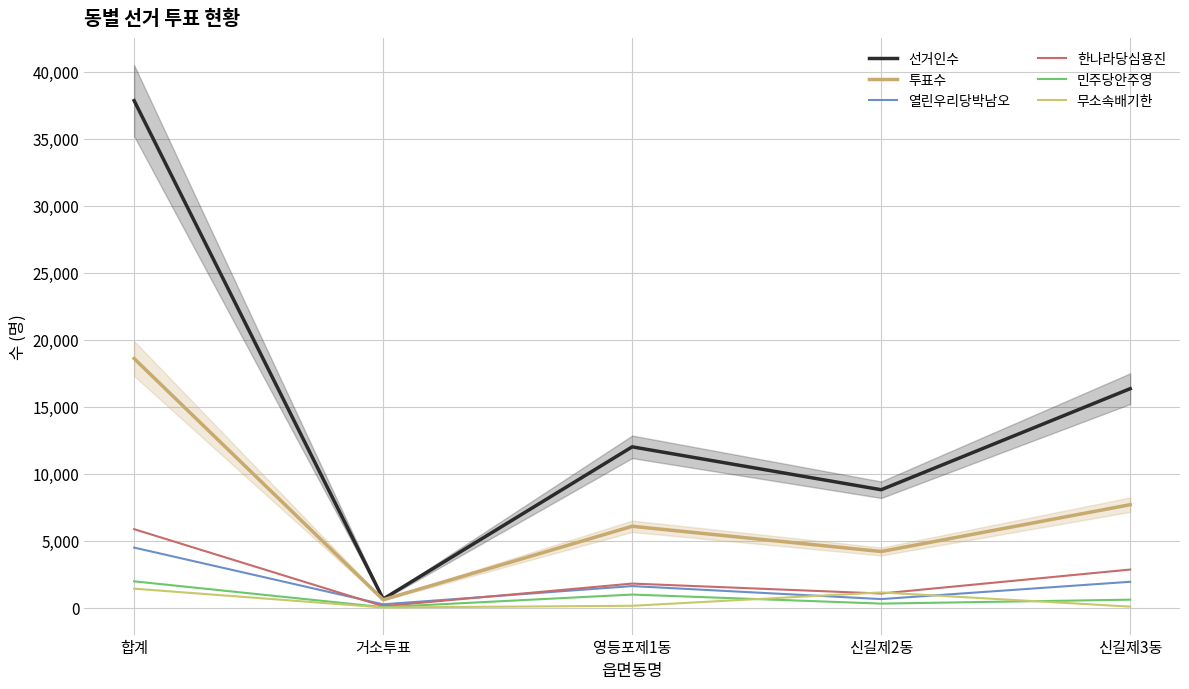

True or false: 무소속배기한 and 선거인수 cross at least once.

False